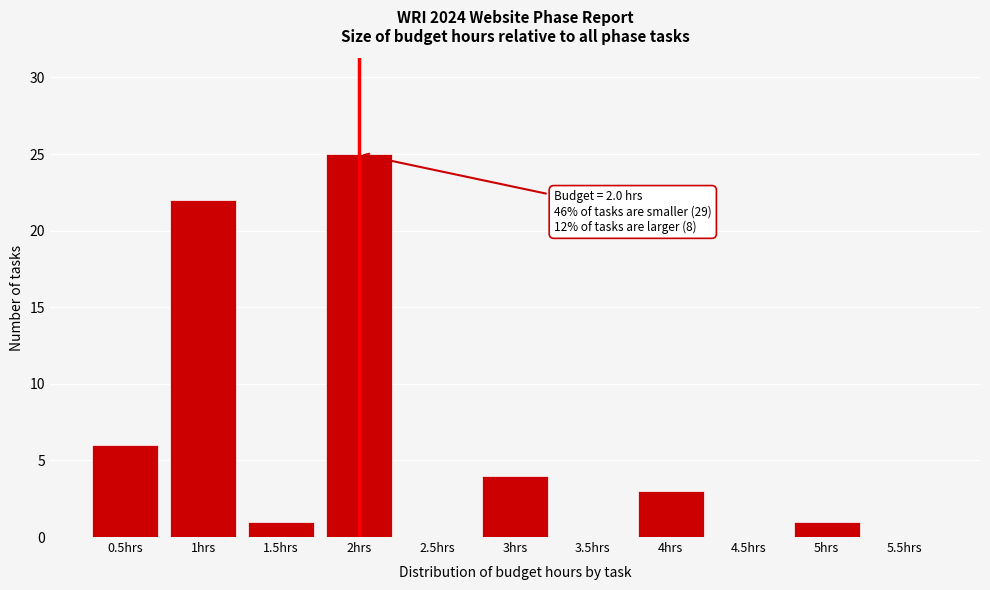

Reading left to right, list all the values displayed in this chart.

0.5hrs=6	1hrs=22	1.5hrs=1	2hrs=25	2.5hrs=0	3hrs=4	3.5hrs=0	4hrs=3	4.5hrs=0	5hrs=1	5.5hrs=0